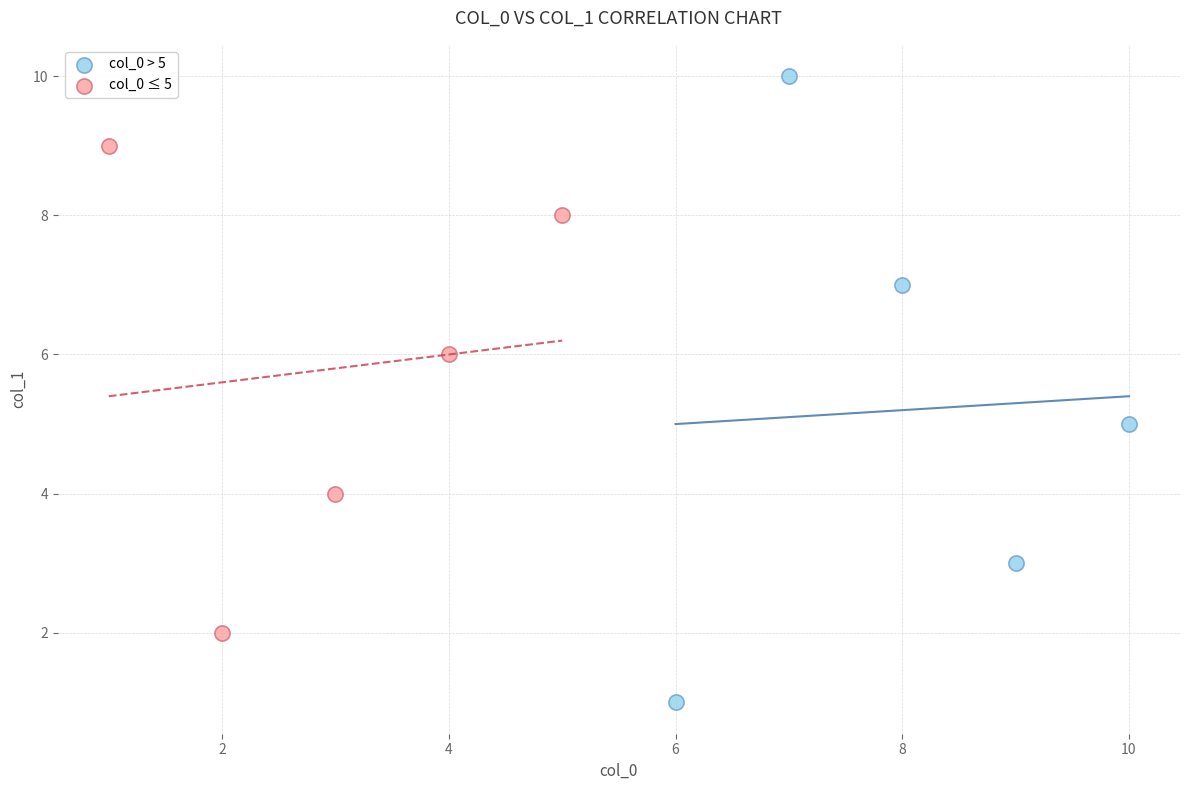

Which series contains the highest Y value?

col_0 > 5